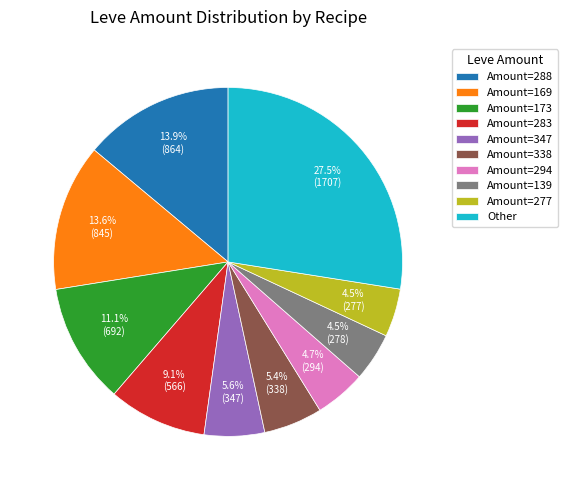

Does any single category account for the majority?

No